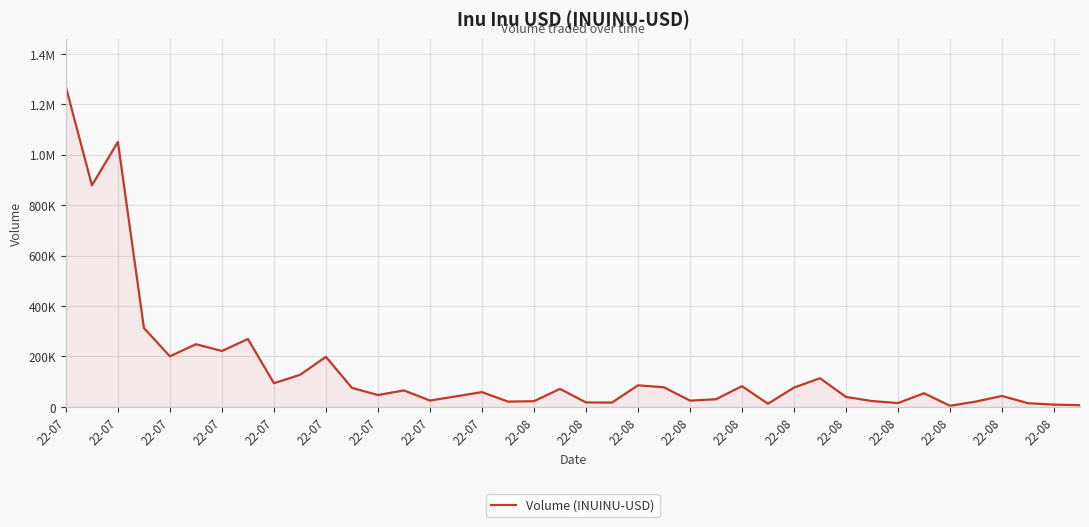

Does the chart have visible grid lines?

Yes